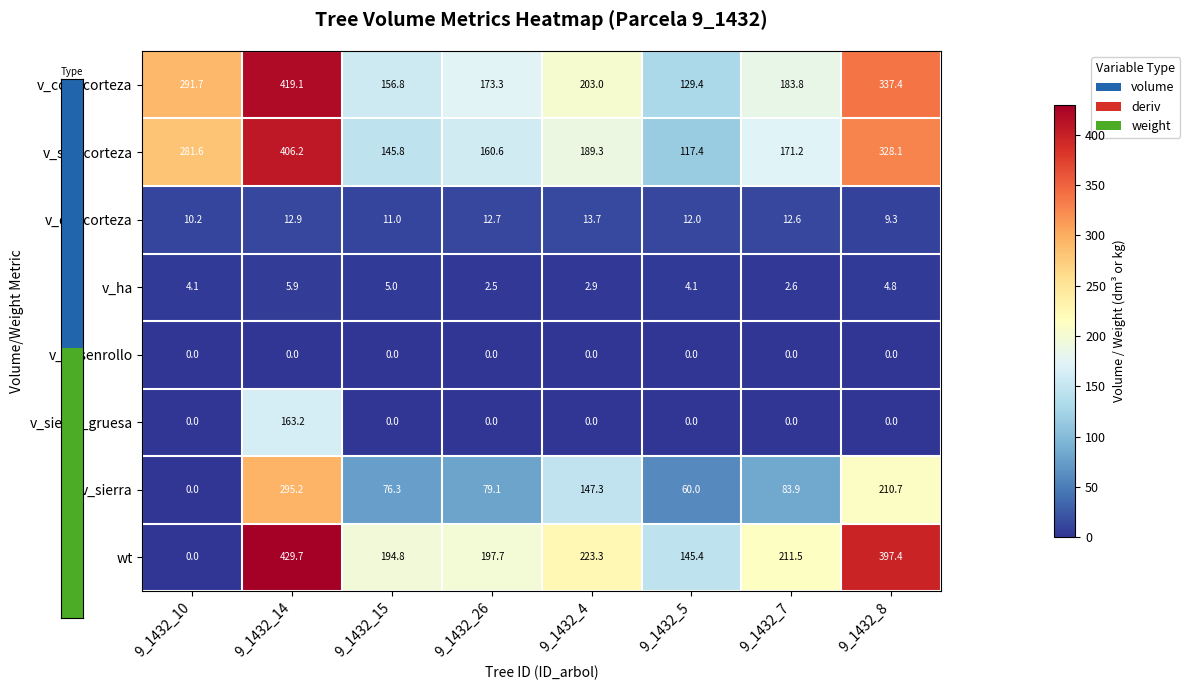

What is the spread (max minus min) of values at 9_1432_14?

429.7